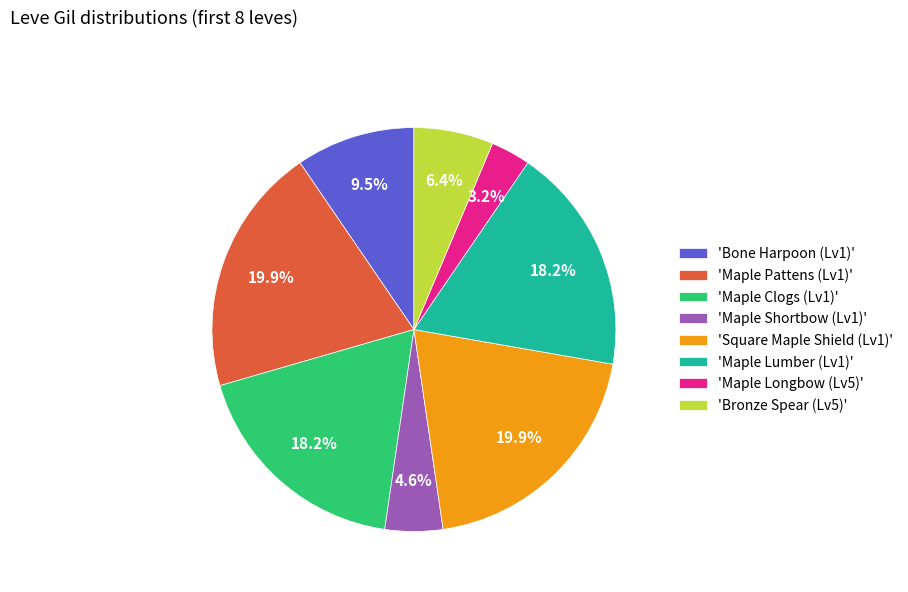

Do 'Maple Lumber (Lv1)' and 'Maple Longbow (Lv5)' together represent more than half of the pie?

No